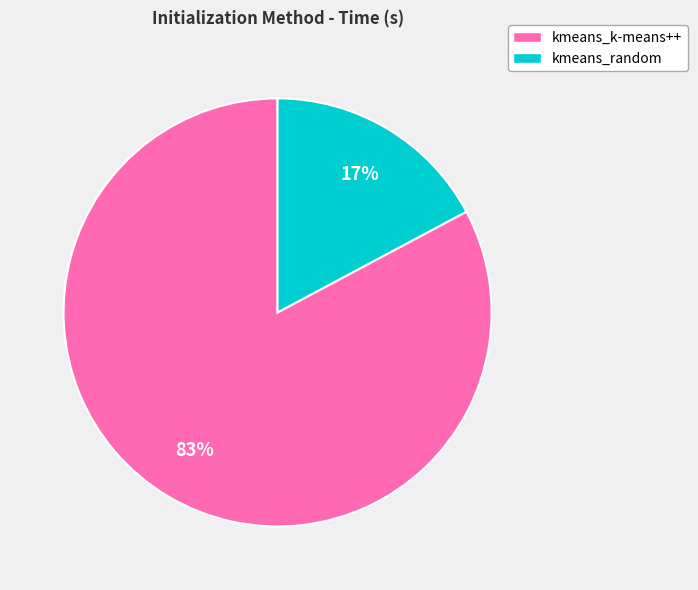

To the nearest percent, what is the average slice percentage?

50%